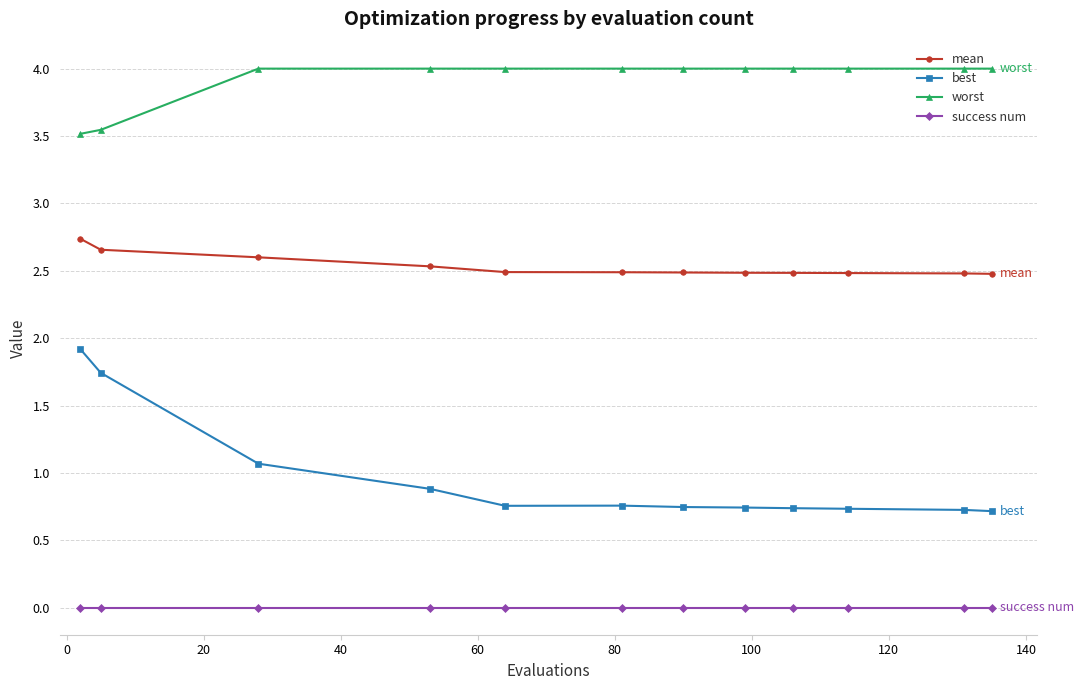

What is the maximum value shown in the chart?

4.0